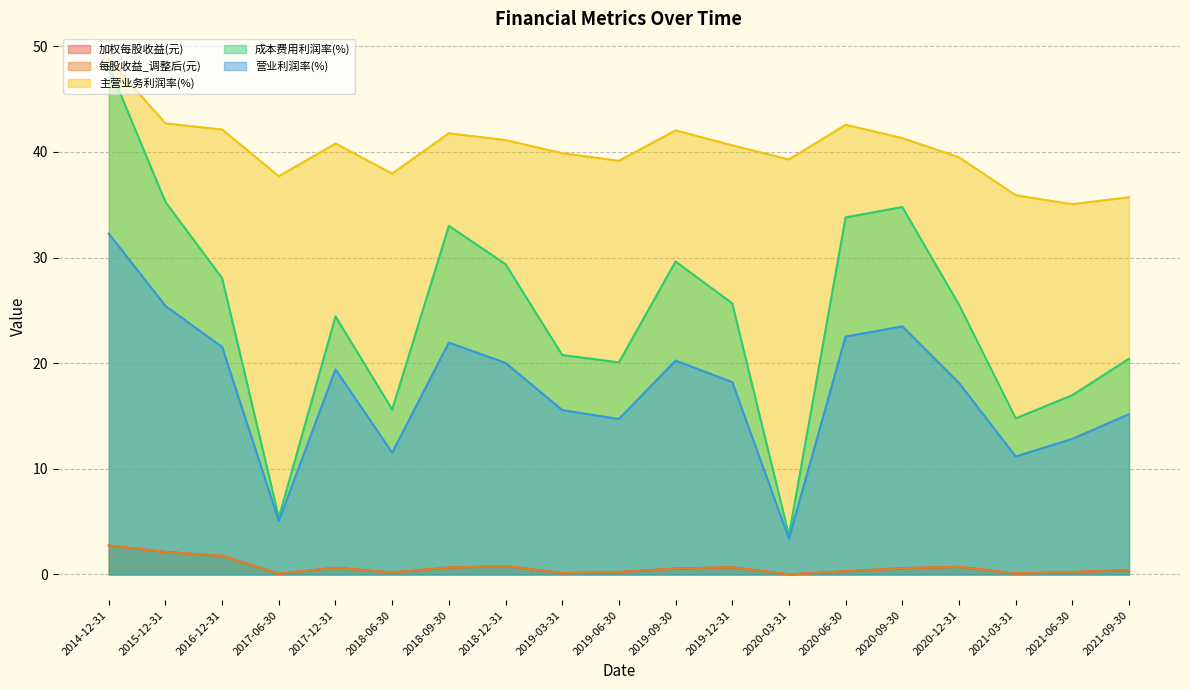

Is the value of 每股收益_调整后(元) at 2018-06-30 greater than the value of 成本费用利润率(%) at 2017-12-31?

No